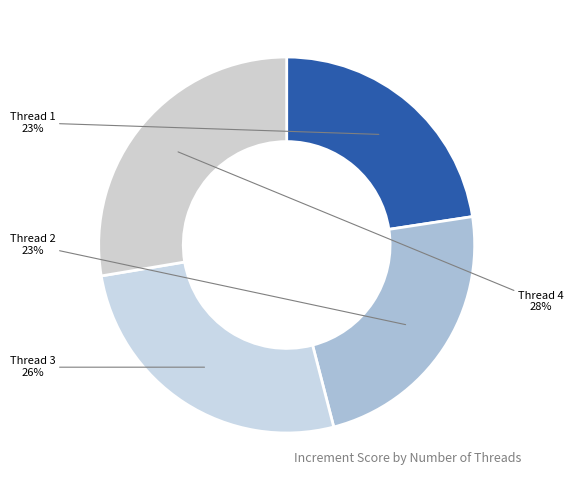

What is the largest slice in the pie chart?

Thread 4